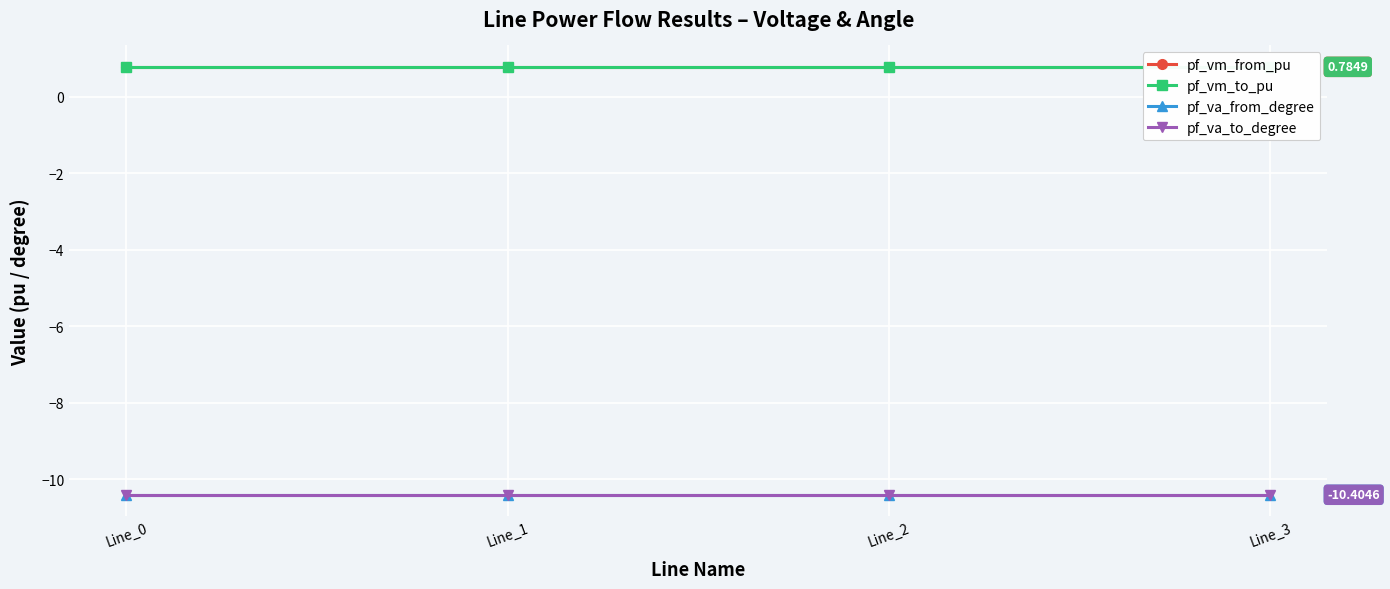

At how many categories does at least one series exceed -6?

4